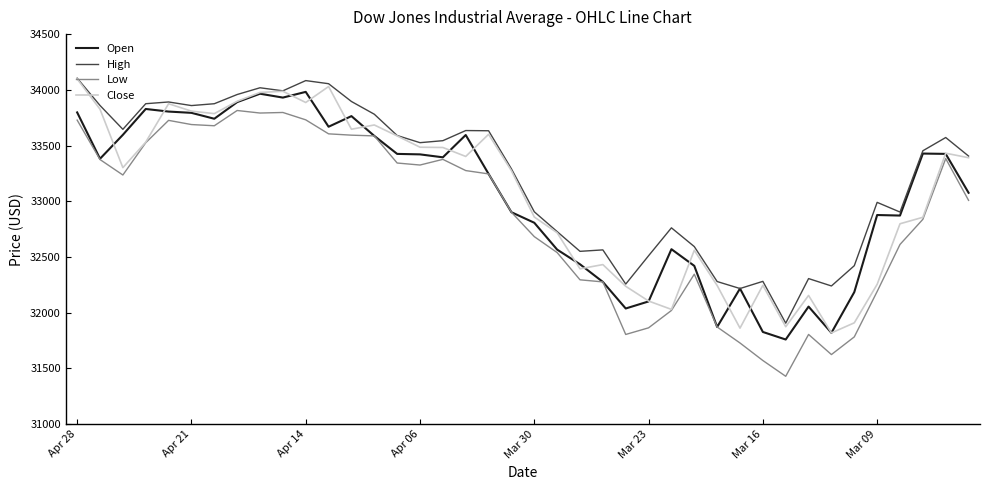

True or false: Low and High cross at least once.

False